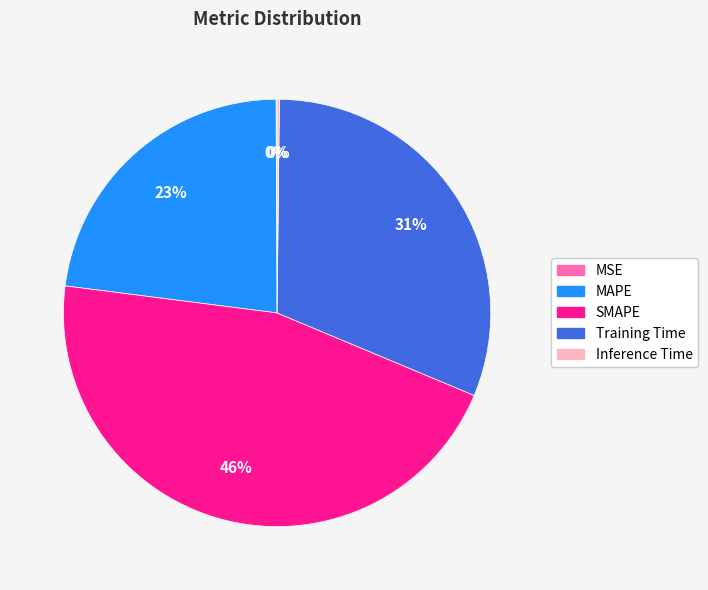

Is there any slice that represents more than half of the pie?

No